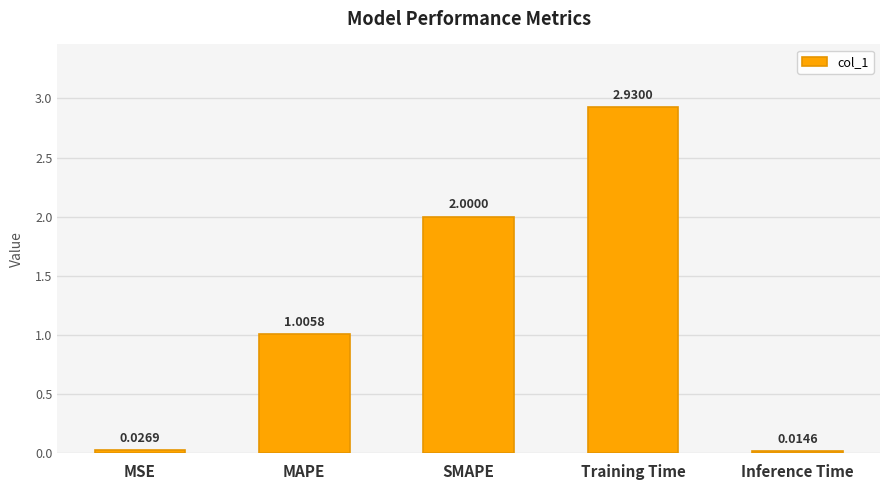

What is the change in value from MAPE to SMAPE?

+1.0